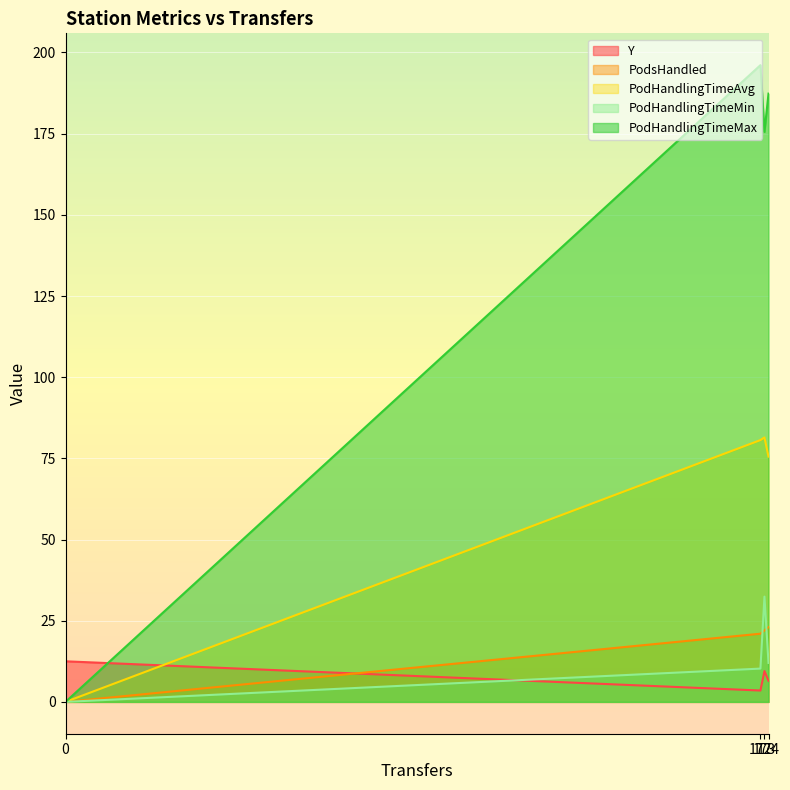

At 172, list the series in order from largest to smallest.

PodHandlingTimeMax, PodHandlingTimeAvg, PodsHandled, PodHandlingTimeMin, Y